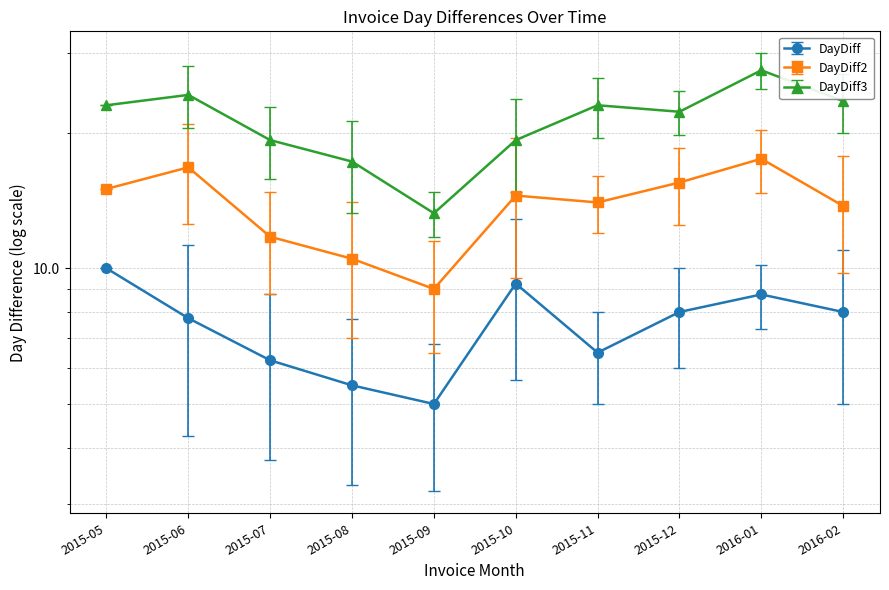

List the series in order of their overall mean, lowest first.

DayDiff, DayDiff2, DayDiff3